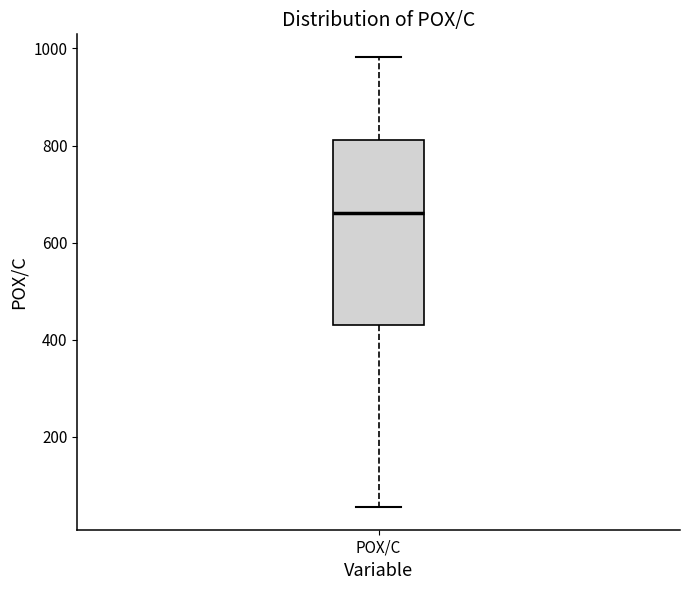

Read this box plot against the y-axis: the position of the median line, the range covered by the box, and the ends of both whiskers. The values are not printed on the chart, so give them approximately, as read against the axis.

median 660, box 440 to 820, whiskers 60 to 980